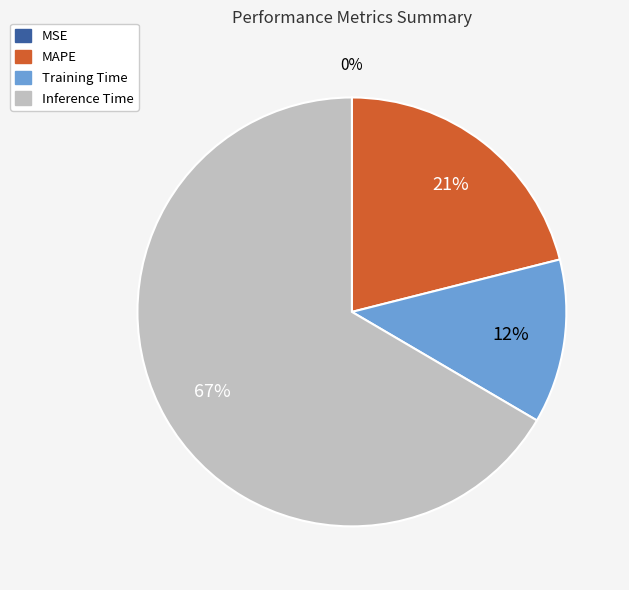

To the nearest percent, what is the difference between the largest and smallest slice percentages?

67%